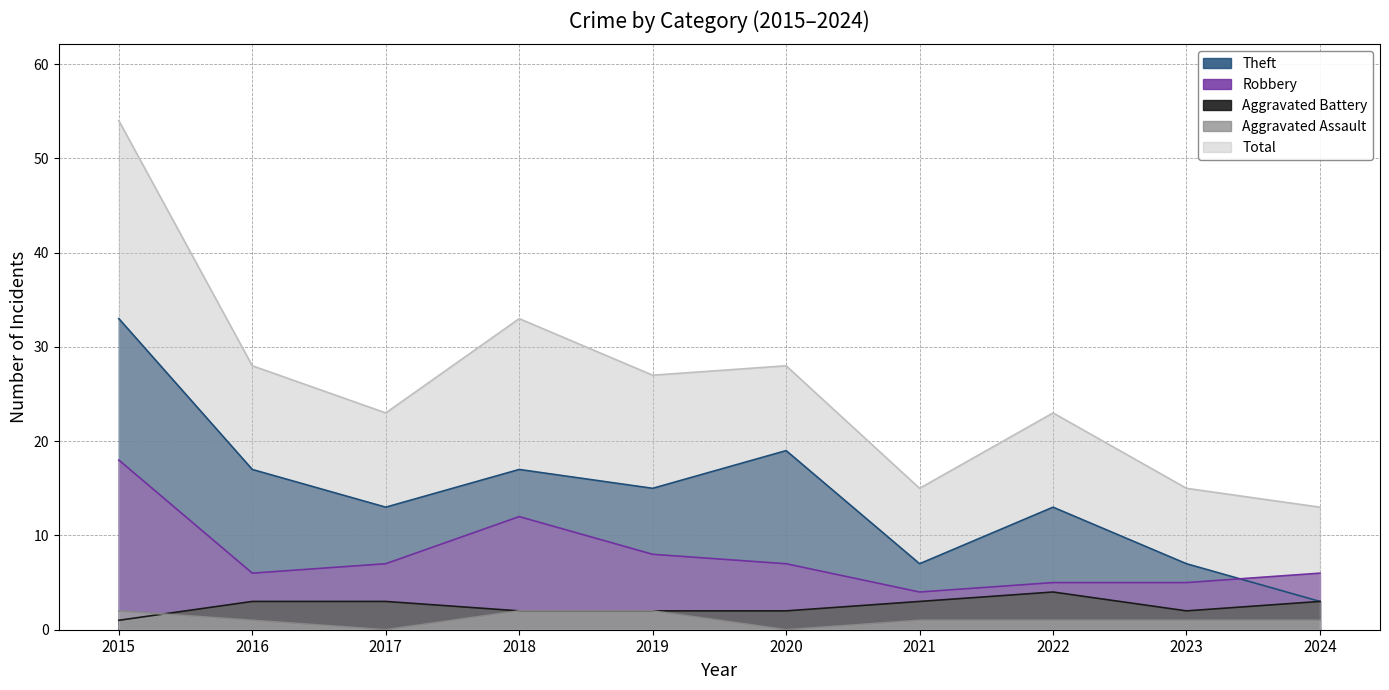

What is the sum of all Aggravated Assault values?

11